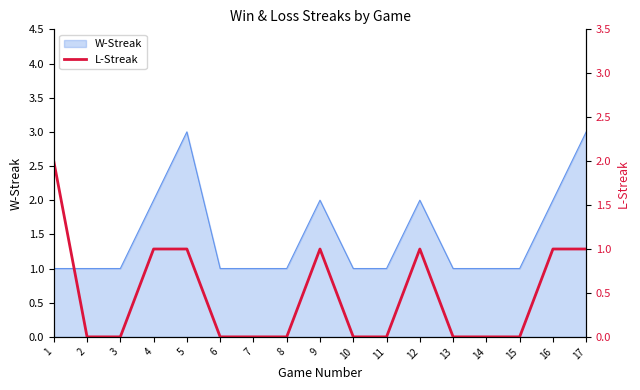

Between 5 and 8, which is larger?

5